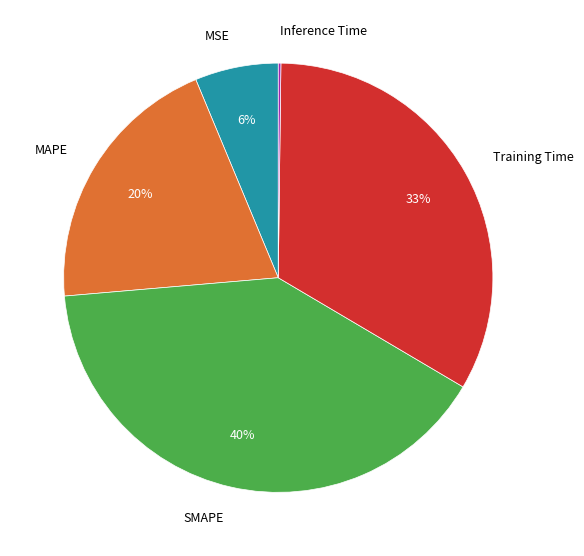

Between Training Time and SMAPE, which is larger?

SMAPE